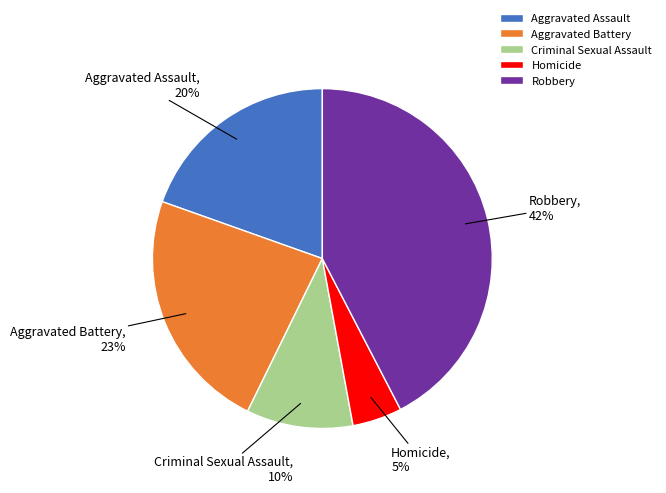

To the nearest percent, what is the difference between the Aggravated Battery and Homicide slice percentages?

18%